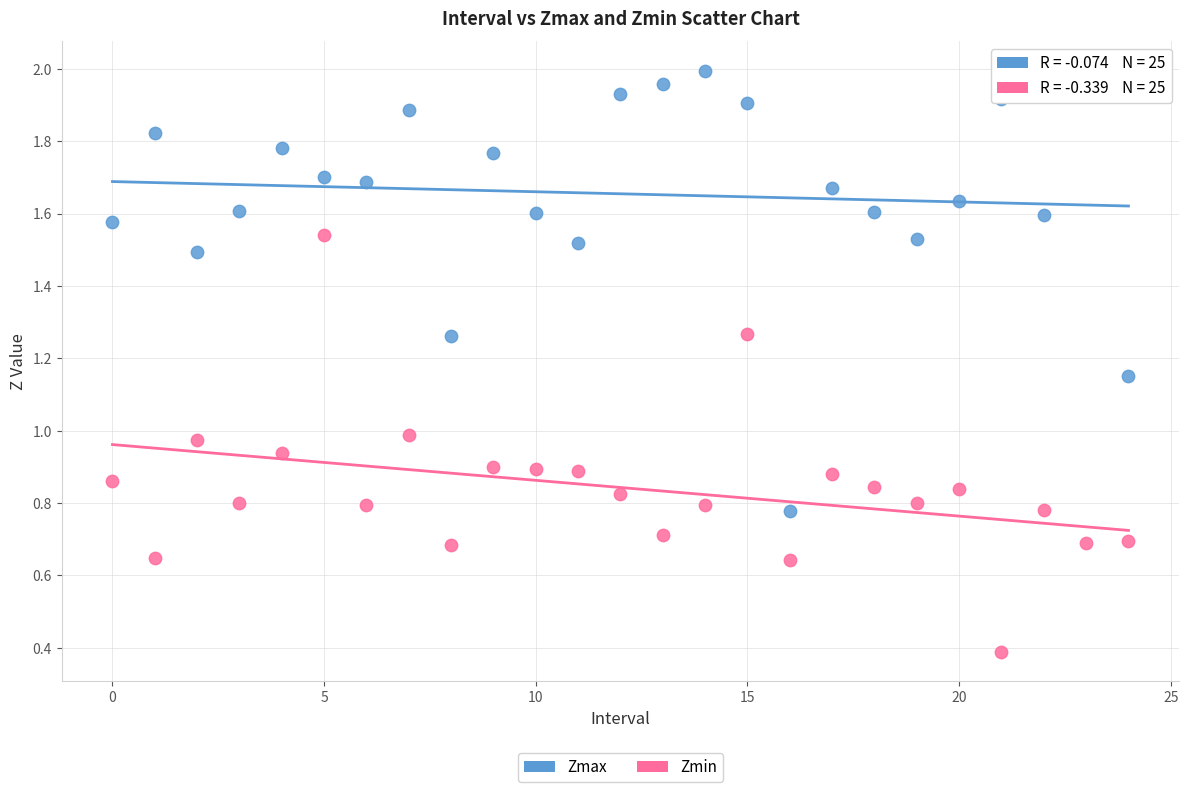

Which series has the widest spread of Y values?

Zmax